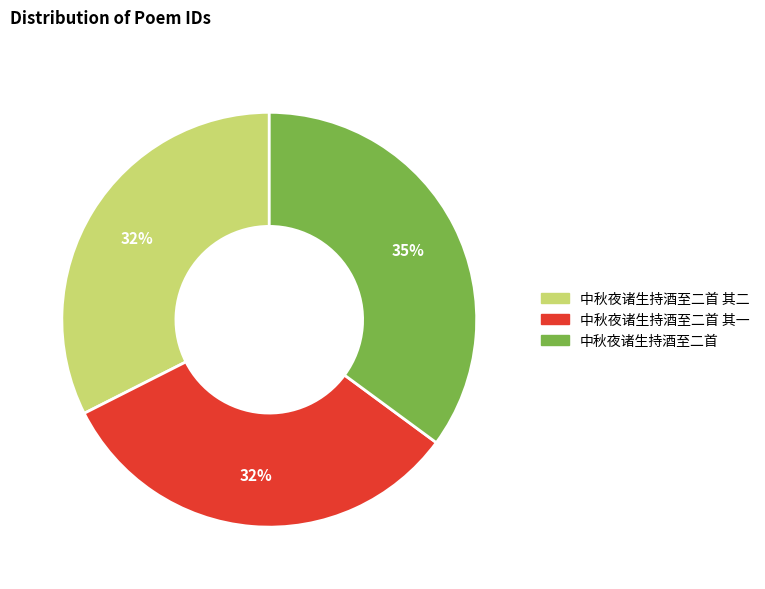

Does any single category account for the majority?

No